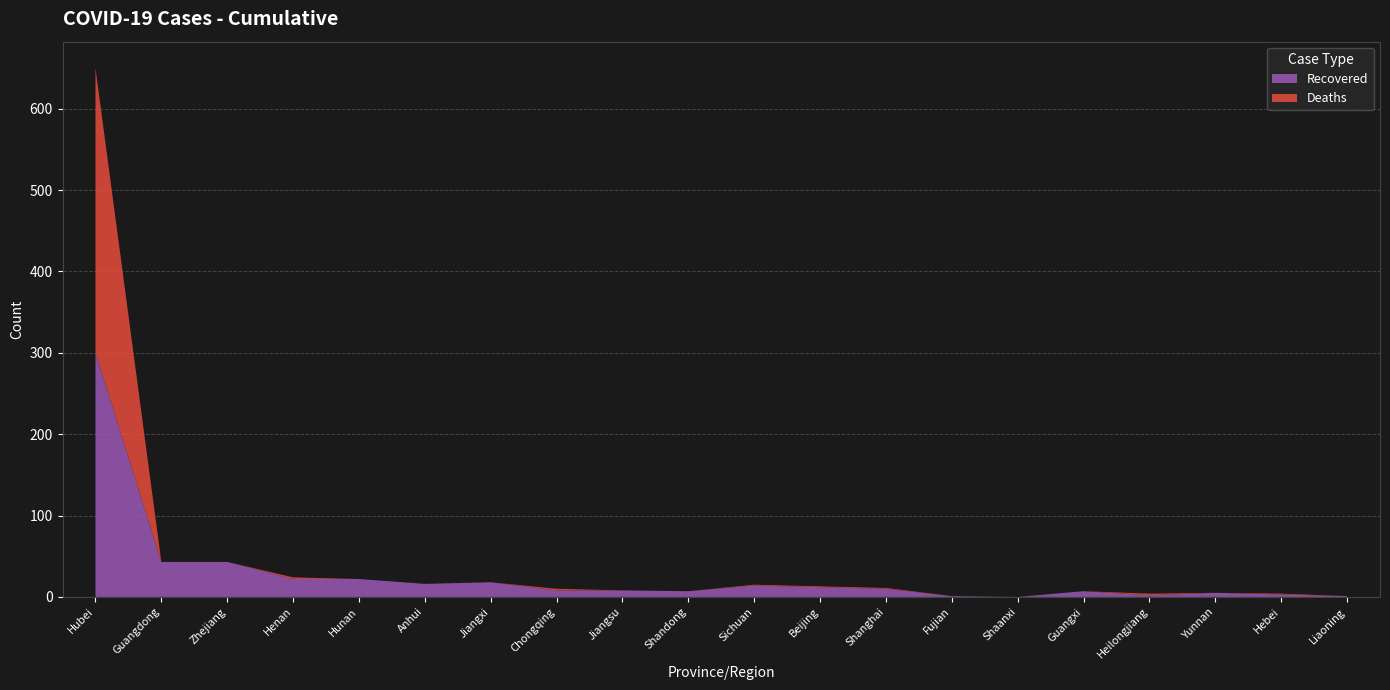

Reading right to left, list all the values displayed in this chart.

Recovered: Liaoning=1	Hebei=3	Yunnan=5	Heilongjiang=2	Guangxi=7	Shaanxi=0	Fujian=1	Shanghai=10	Beijing=12	Sichuan=14	Shandong=7	Jiangsu=8	Chongqing=8	Jiangxi=18	Anhui=16	Hunan=22	Henan=22	Zhejiang=43	Guangdong=43	Hubei=300
Deaths: Liaoning=0	Hebei=1	Yunnan=0	Heilongjiang=2	Guangxi=0	Shaanxi=0	Fujian=0	Shanghai=1	Beijing=1	Sichuan=1	Shandong=0	Jiangsu=0	Chongqing=2	Jiangxi=0	Anhui=0	Hunan=0	Henan=2	Zhejiang=0	Guangdong=0	Hubei=350